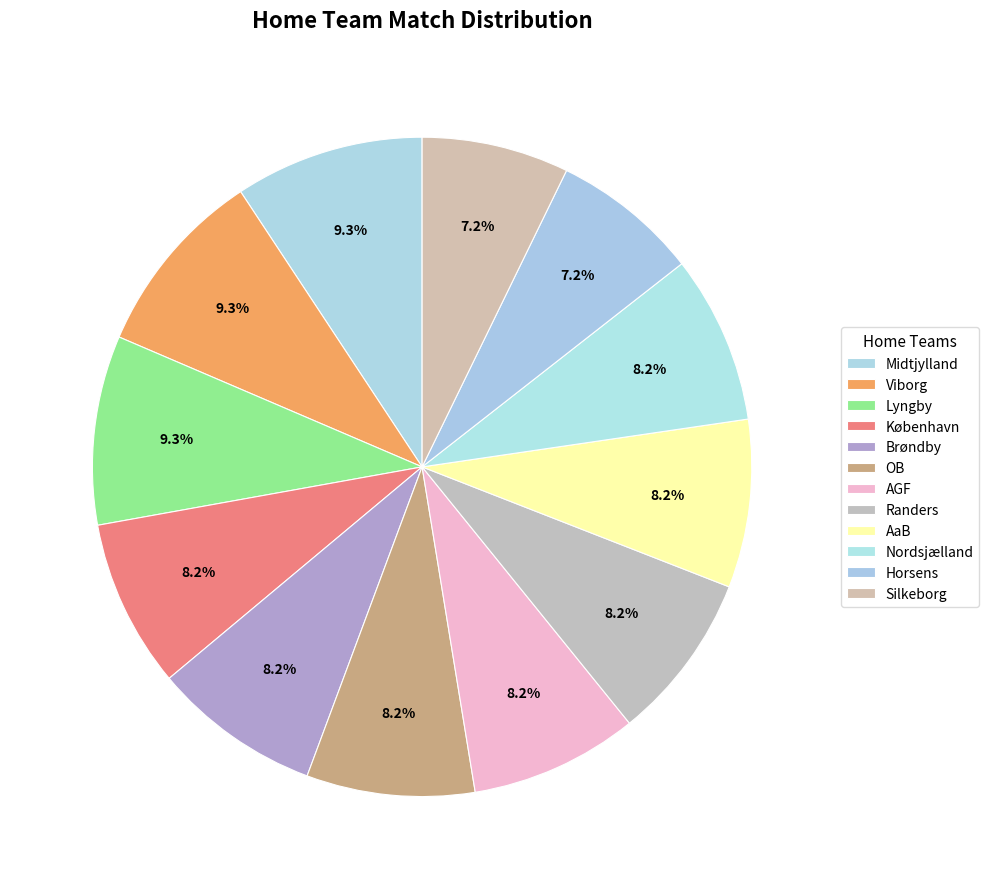

Count the number of slices in the pie.

12